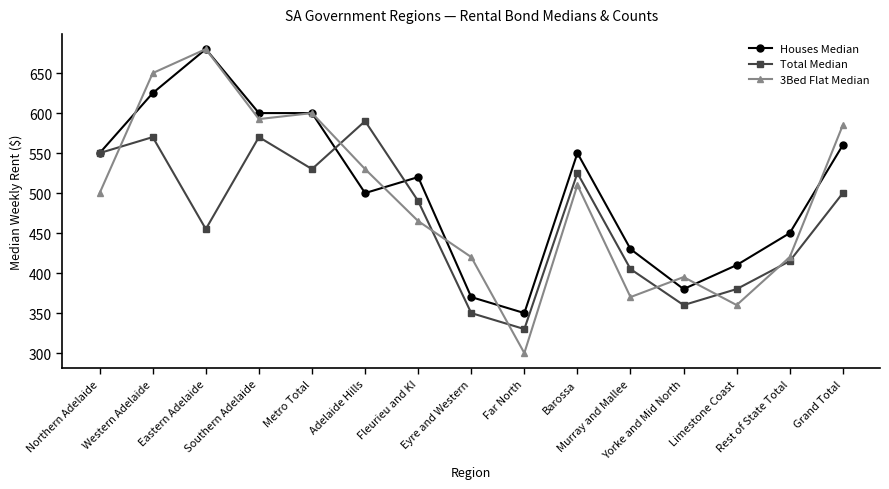

What is the greatest value displayed?

680.0